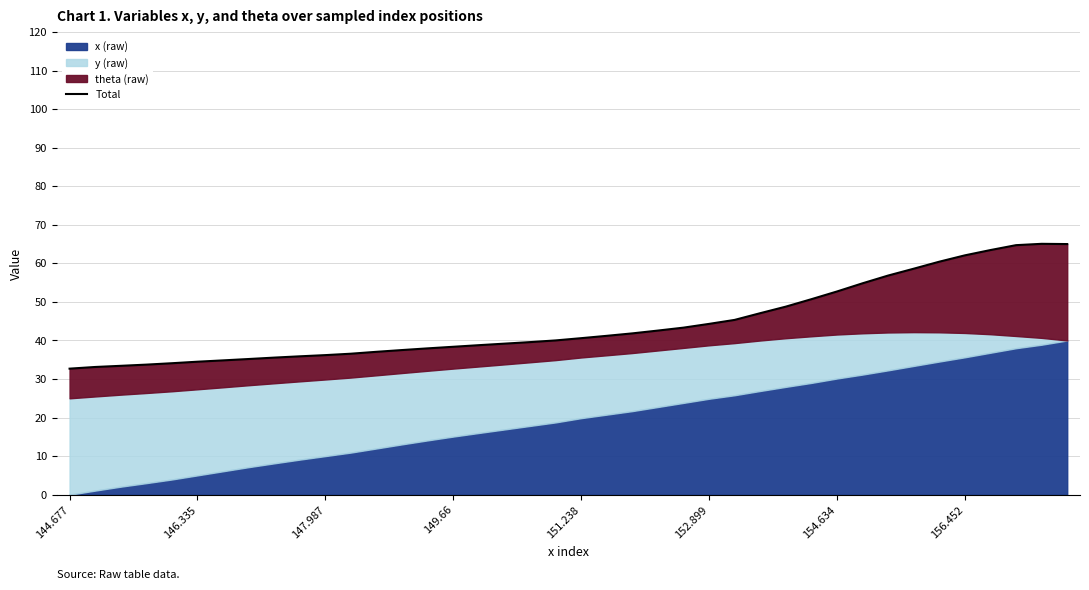

What position from the left is 146.335?

6